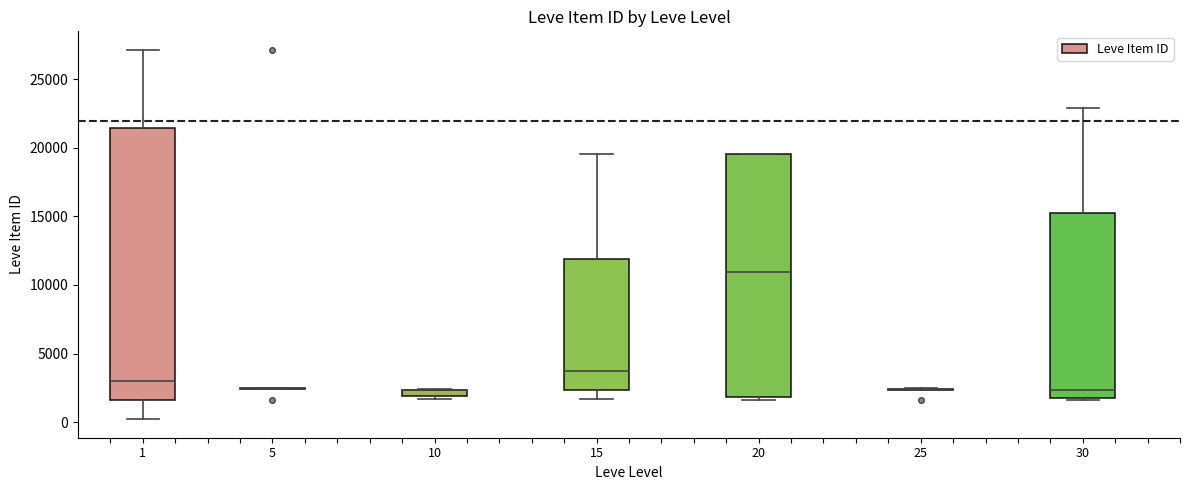

Where does the lower whisker of the box at x = 1 end on the y-axis? The values are not printed on the chart, so give them approximately, as read against the axis.

0